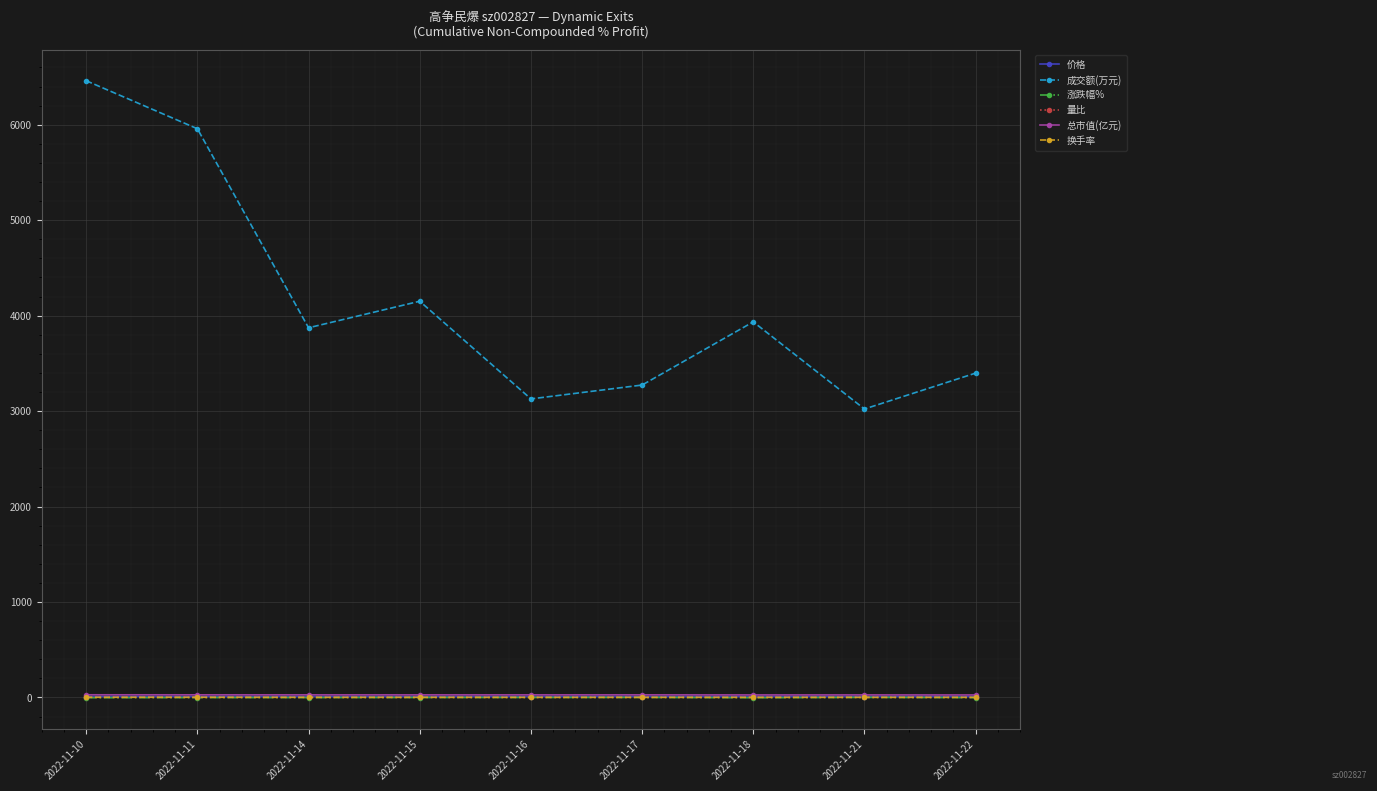

What is the value of the 成交额(万元) point at the 7th from the left?

3935.0